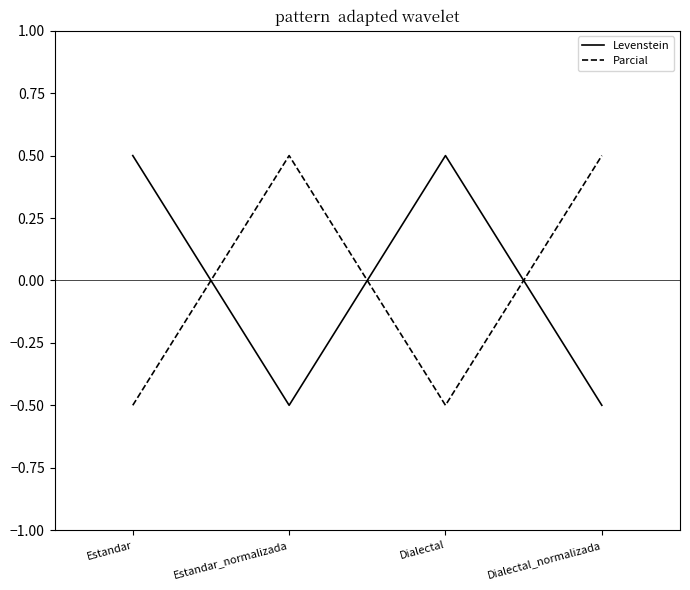

What is the maximum value shown in the chart?

0.5